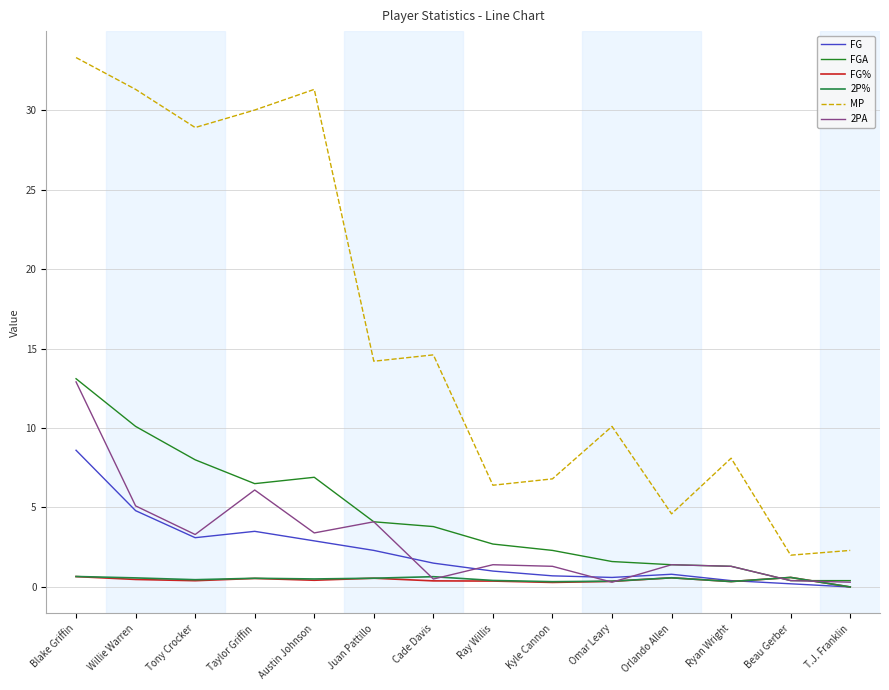

How many interior local peaks does the FG% series have?

4